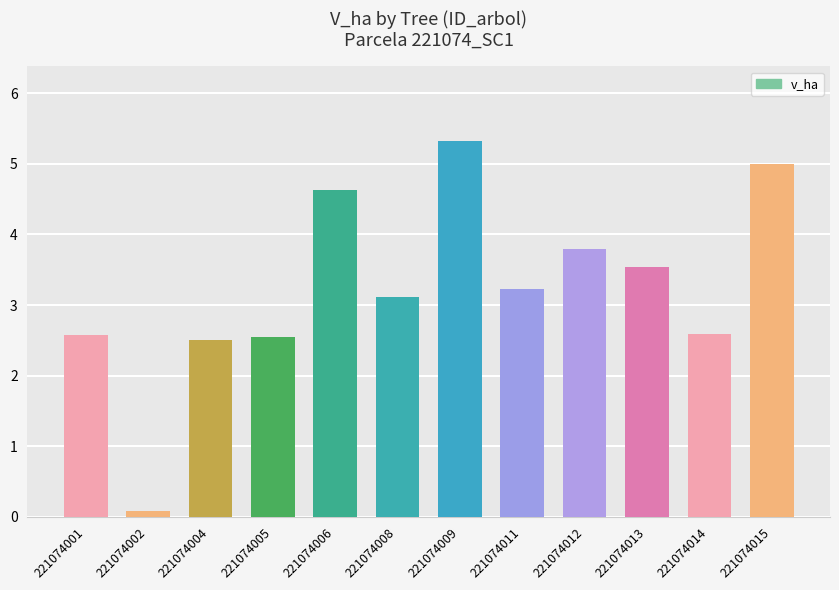

What is the change in value from 221074008 to 221074009?

+2.2